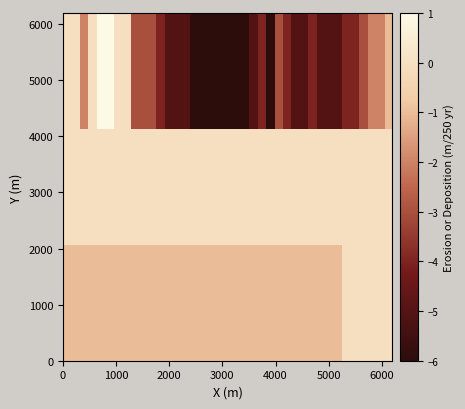

What is the maximum value shown in the chart?

1